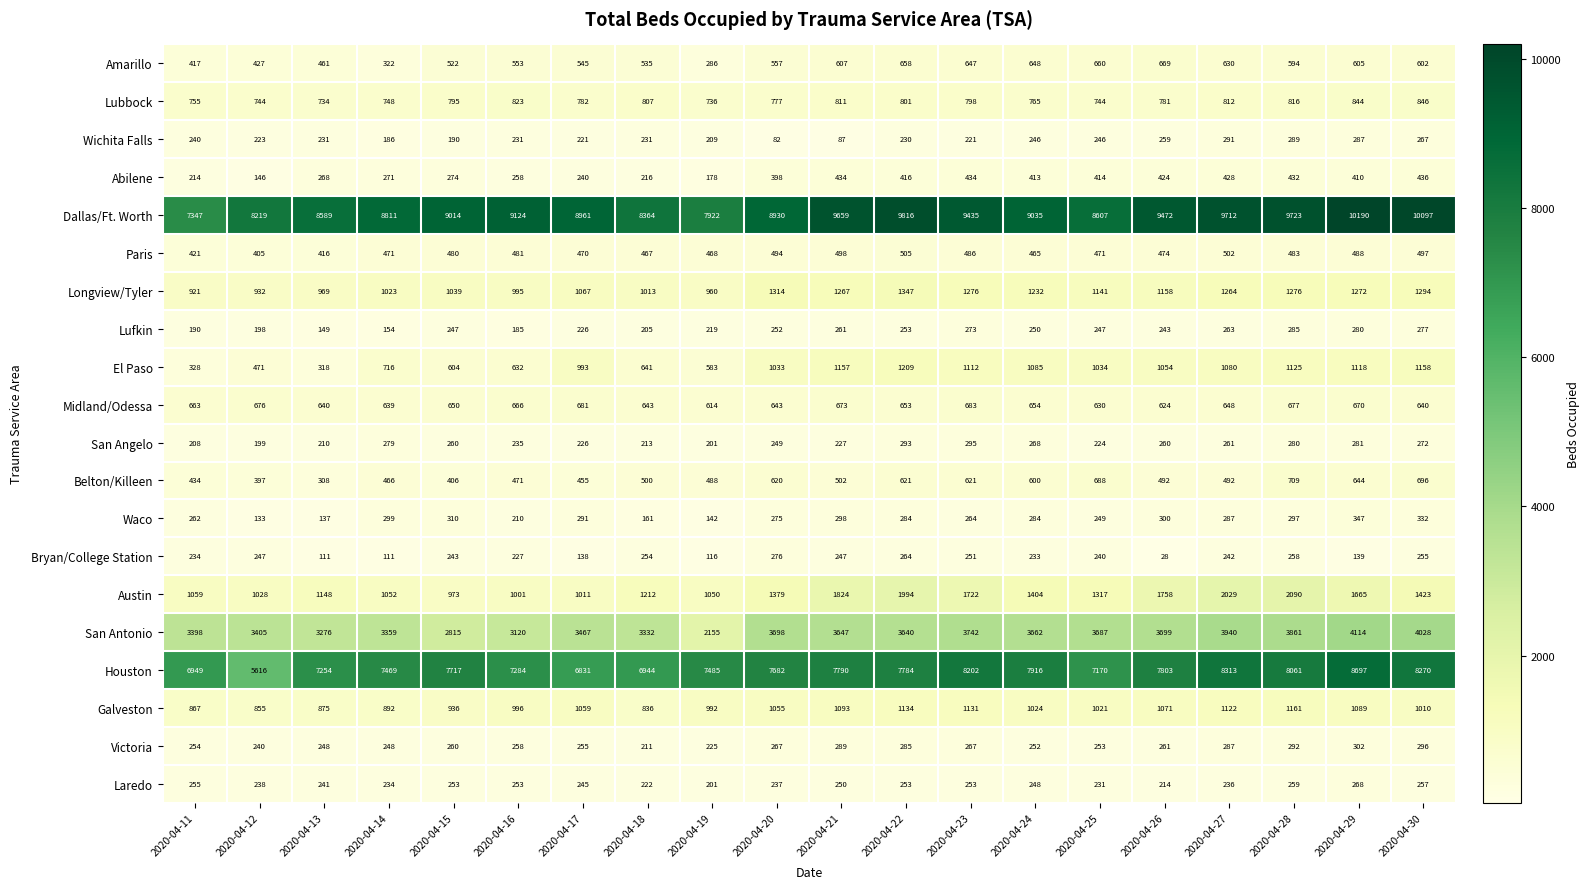

Which category has the highest value across all series?

2020-04-29